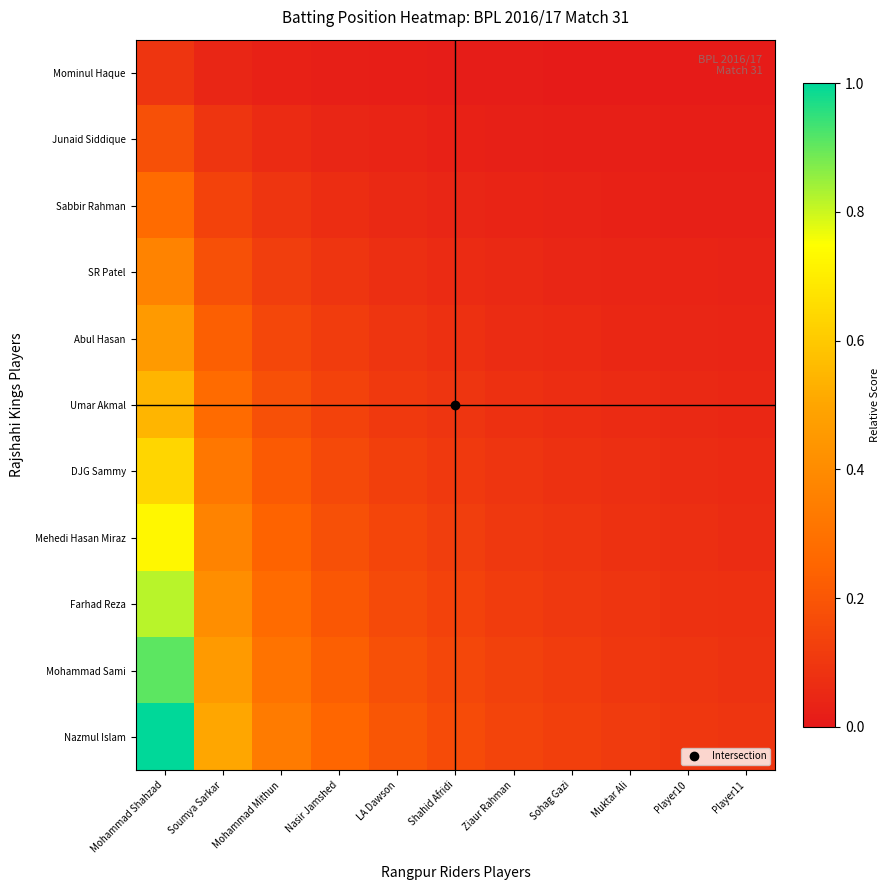

Reading left to right, list all the values displayed in this chart.

Mominul Haque: Mohammad Shahzad=0.1	Soumya Sarkar=0.0	Mohammad Mithun=0.0	Nasir Jamshed=0.0	LA Dawson=0.0	Shahid Afridi=0.0	Ziaur Rahman=0.0	Sohag Gazi=0.0	Muktar Ali=0.0	Player10=0.0	Player11=0.0
Junaid Siddique: Mohammad Shahzad=0.2	Soumya Sarkar=0.1	Mohammad Mithun=0.1	Nasir Jamshed=0.0	LA Dawson=0.0	Shahid Afridi=0.0	Ziaur Rahman=0.0	Sohag Gazi=0.0	Muktar Ali=0.0	Player10=0.0	Player11=0.0
Sabbir Rahman: Mohammad Shahzad=0.3	Soumya Sarkar=0.1	Mohammad Mithun=0.1	Nasir Jamshed=0.1	LA Dawson=0.1	Shahid Afridi=0.0	Ziaur Rahman=0.0	Sohag Gazi=0.0	Muktar Ali=0.0	Player10=0.0	Player11=0.0
SR Patel: Mohammad Shahzad=0.4	Soumya Sarkar=0.2	Mohammad Mithun=0.1	Nasir Jamshed=0.1	LA Dawson=0.1	Shahid Afridi=0.1	Ziaur Rahman=0.1	Sohag Gazi=0.0	Muktar Ali=0.0	Player10=0.0	Player11=0.0
Abul Hasan: Mohammad Shahzad=0.5	Soumya Sarkar=0.2	Mohammad Mithun=0.2	Nasir Jamshed=0.1	LA Dawson=0.1	Shahid Afridi=0.1	Ziaur Rahman=0.1	Sohag Gazi=0.1	Muktar Ali=0.1	Player10=0.0	Player11=0.0
Umar Akmal: Mohammad Shahzad=0.5	Soumya Sarkar=0.3	Mohammad Mithun=0.2	Nasir Jamshed=0.1	LA Dawson=0.1	Shahid Afridi=0.1	Ziaur Rahman=0.1	Sohag Gazi=0.1	Muktar Ali=0.1	Player10=0.1	Player11=0.0
DJG Sammy: Mohammad Shahzad=0.6	Soumya Sarkar=0.3	Mohammad Mithun=0.2	Nasir Jamshed=0.2	LA Dawson=0.1	Shahid Afridi=0.1	Ziaur Rahman=0.1	Sohag Gazi=0.1	Muktar Ali=0.1	Player10=0.1	Player11=0.1
Mehedi Hasan Miraz: Mohammad Shahzad=0.7	Soumya Sarkar=0.4	Mohammad Mithun=0.2	Nasir Jamshed=0.2	LA Dawson=0.1	Shahid Afridi=0.1	Ziaur Rahman=0.1	Sohag Gazi=0.1	Muktar Ali=0.1	Player10=0.1	Player11=0.1
Farhad Reza: Mohammad Shahzad=0.8	Soumya Sarkar=0.4	Mohammad Mithun=0.3	Nasir Jamshed=0.2	LA Dawson=0.2	Shahid Afridi=0.1	Ziaur Rahman=0.1	Sohag Gazi=0.1	Muktar Ali=0.1	Player10=0.1	Player11=0.1
Mohammad Sami: Mohammad Shahzad=0.9	Soumya Sarkar=0.5	Mohammad Mithun=0.3	Nasir Jamshed=0.2	LA Dawson=0.2	Shahid Afridi=0.2	Ziaur Rahman=0.1	Sohag Gazi=0.1	Muktar Ali=0.1	Player10=0.1	Player11=0.1
Nazmul Islam: Mohammad Shahzad=1.0	Soumya Sarkar=0.5	Mohammad Mithun=0.3	Nasir Jamshed=0.3	LA Dawson=0.2	Shahid Afridi=0.2	Ziaur Rahman=0.1	Sohag Gazi=0.1	Muktar Ali=0.1	Player10=0.1	Player11=0.1